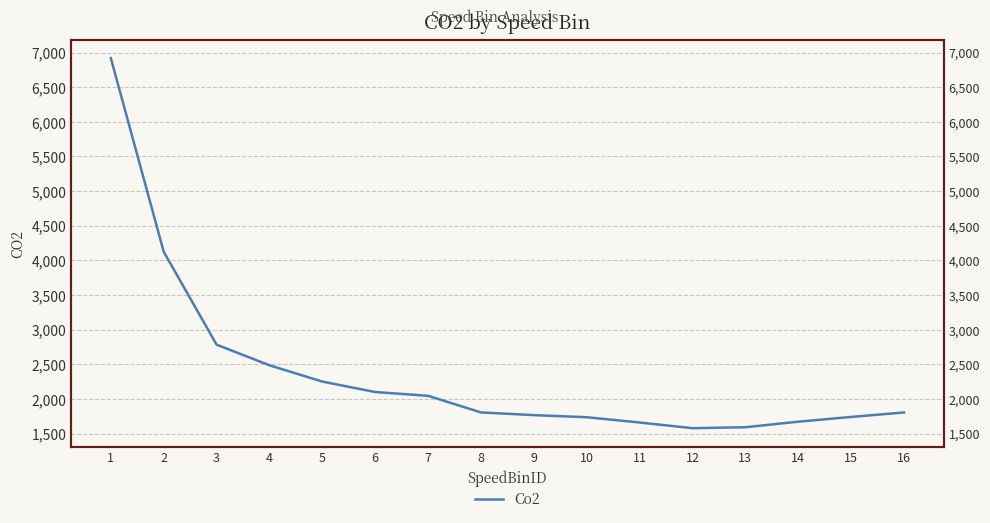

Between 4 and 2, which is larger?

2